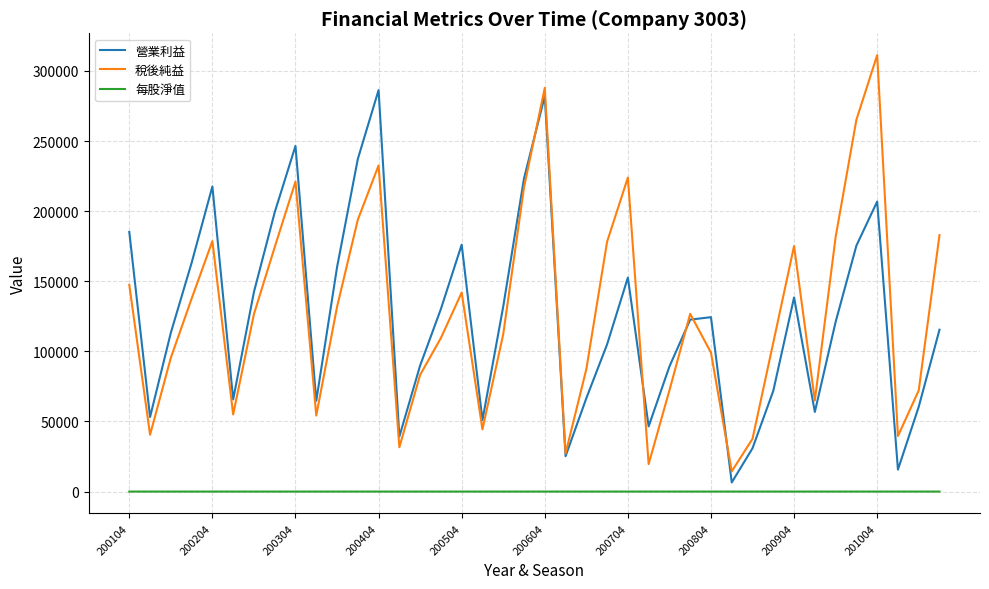

How many lines are shown in the chart?

3